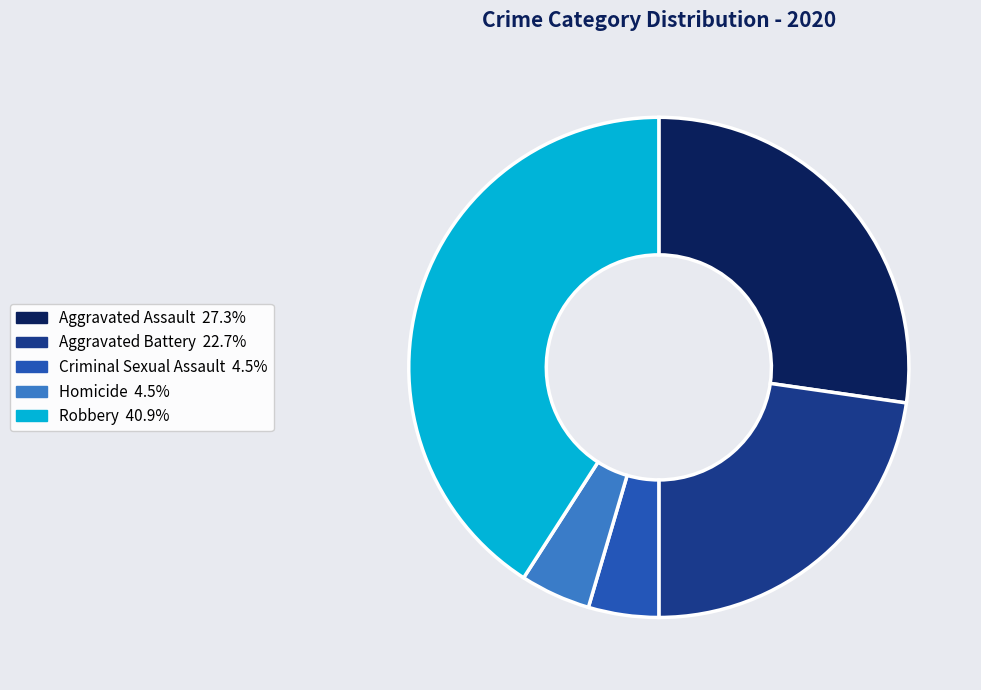

Do Homicide and Aggravated Assault together represent more than half of the pie?

No